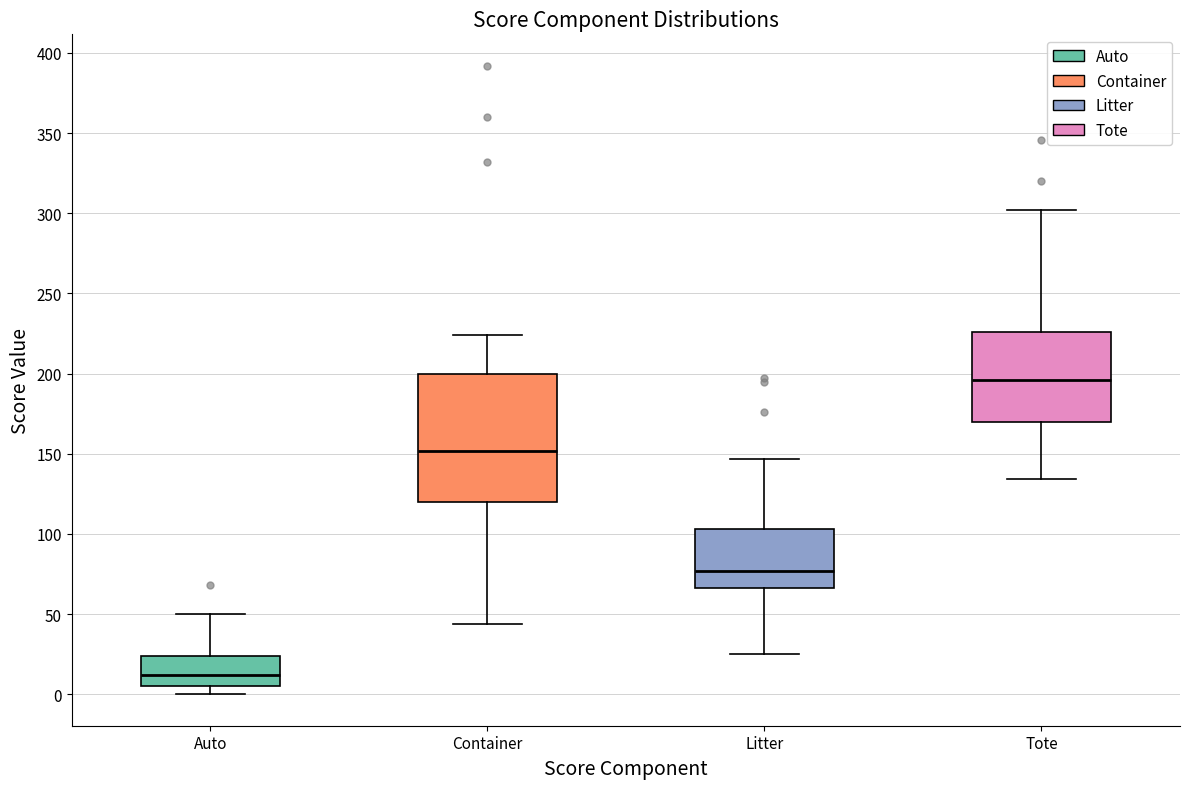

Where is the upper edge of the box for Litter on the y-axis? The values are not printed on the chart, so give them approximately, as read against the axis.

105